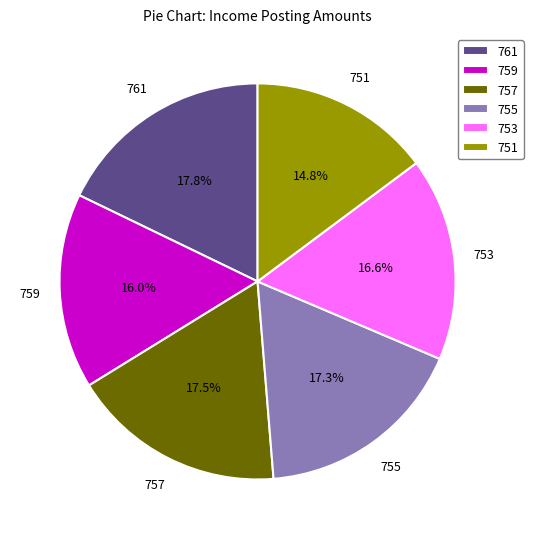

How many segments does this pie chart have?

6